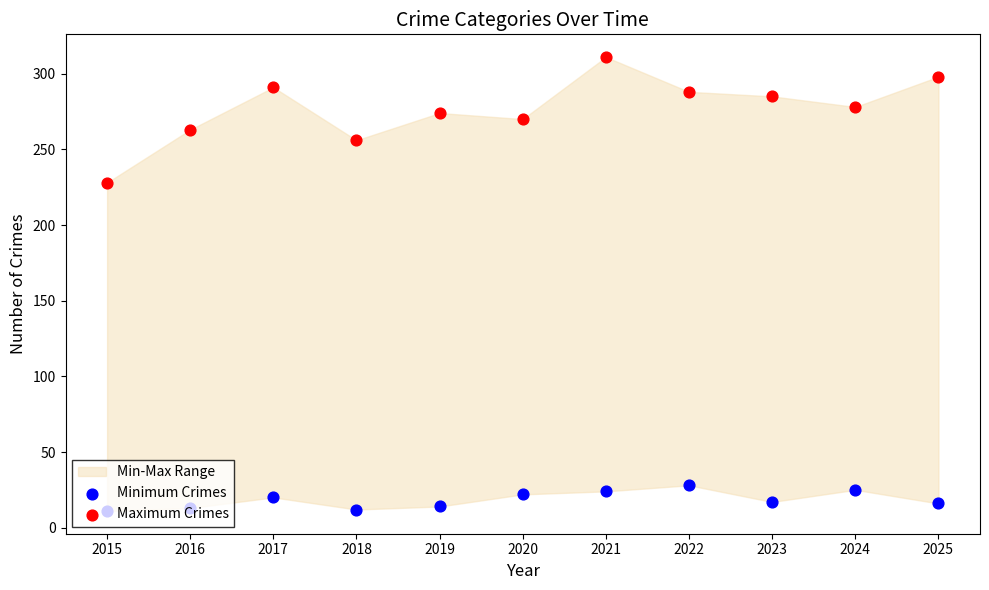

Which series has the widest spread of Y values?

Maximum Crimes